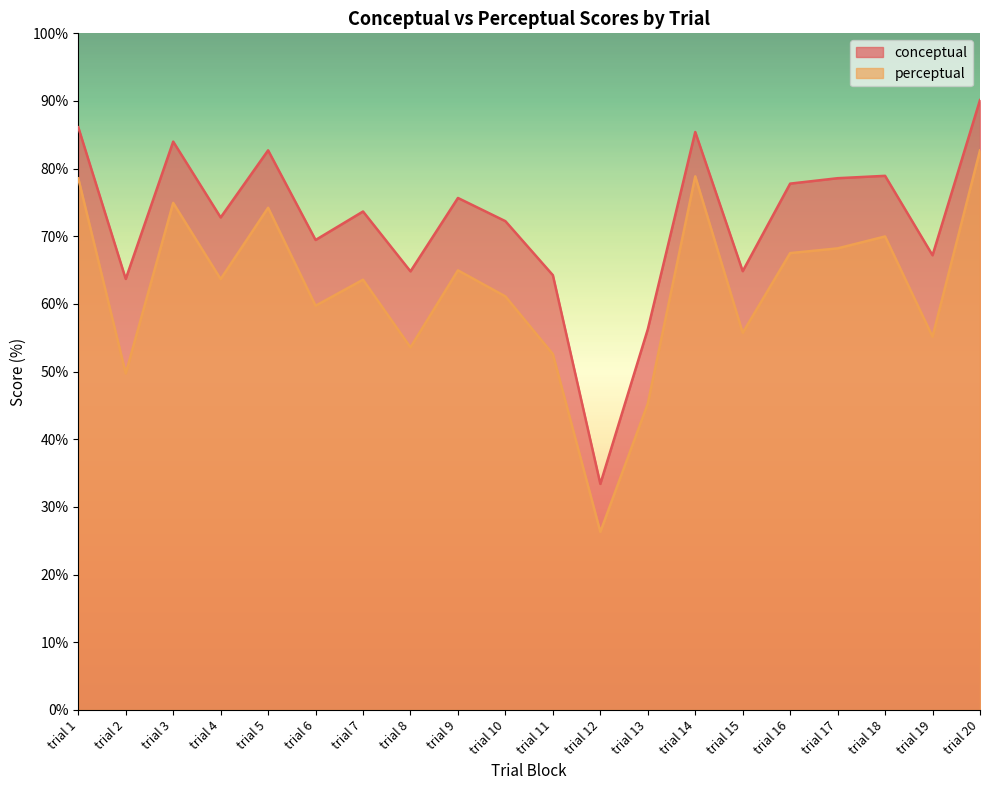

Which series has the widest spread of values?

conceptual